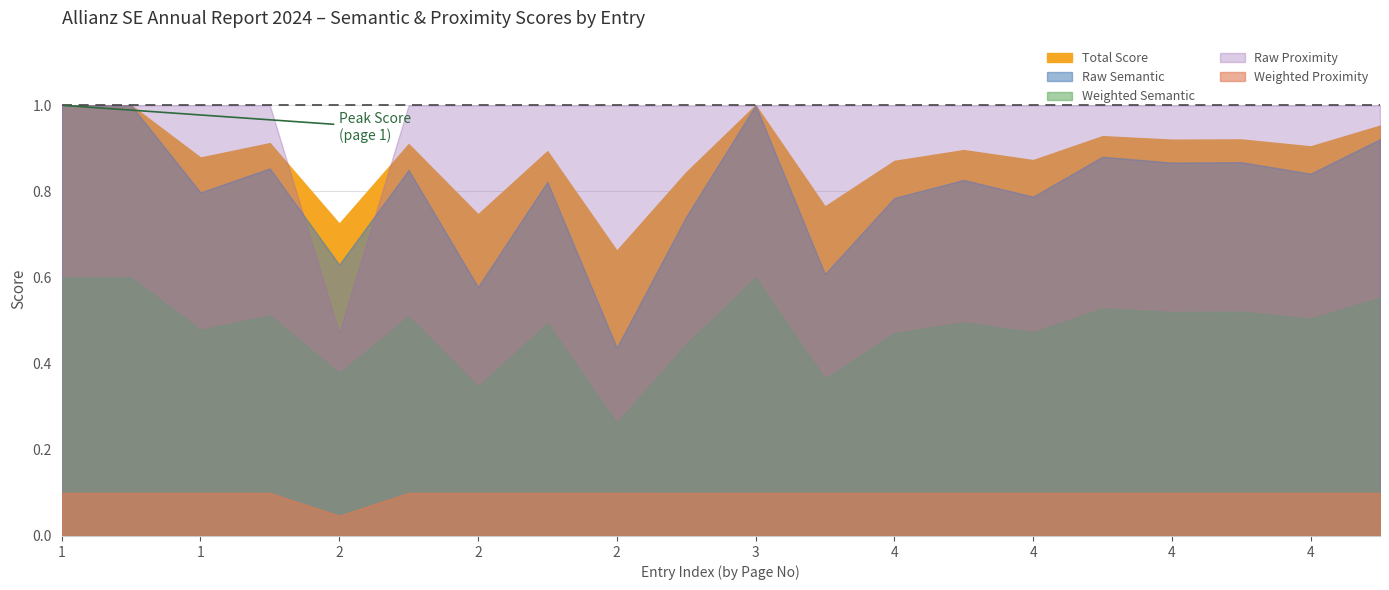

What is the sum of the values at 2 and 4?

1.8